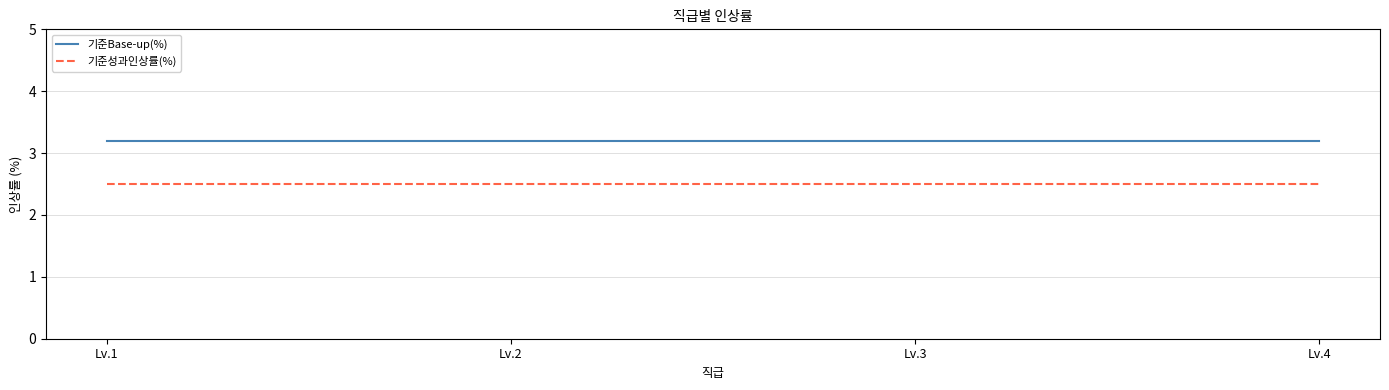

True or false: 기준Base-up(%) has more than 1 interior local peaks.

False